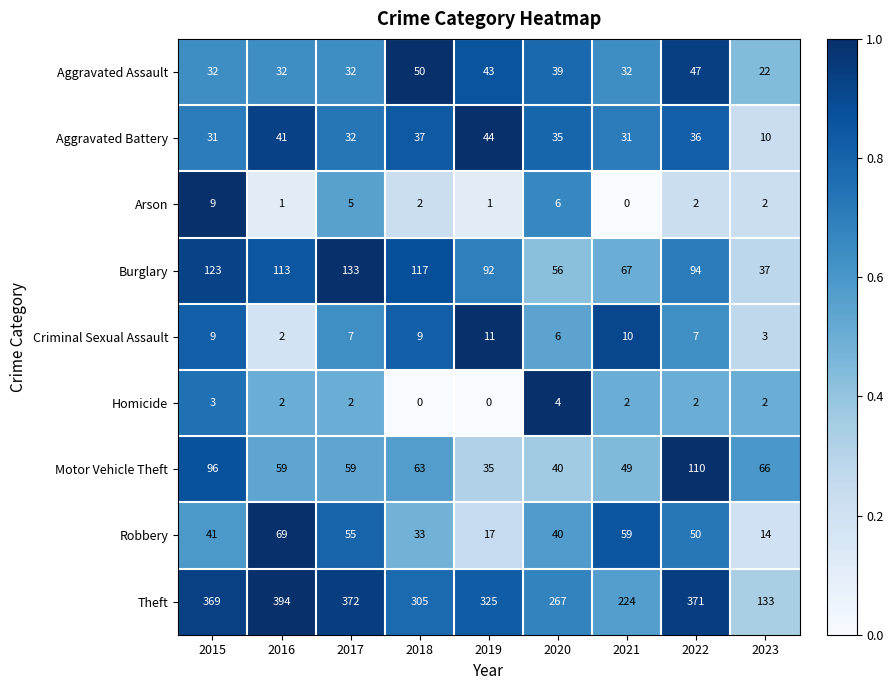

True or false: Arson has a value of 9 at 2015.

True